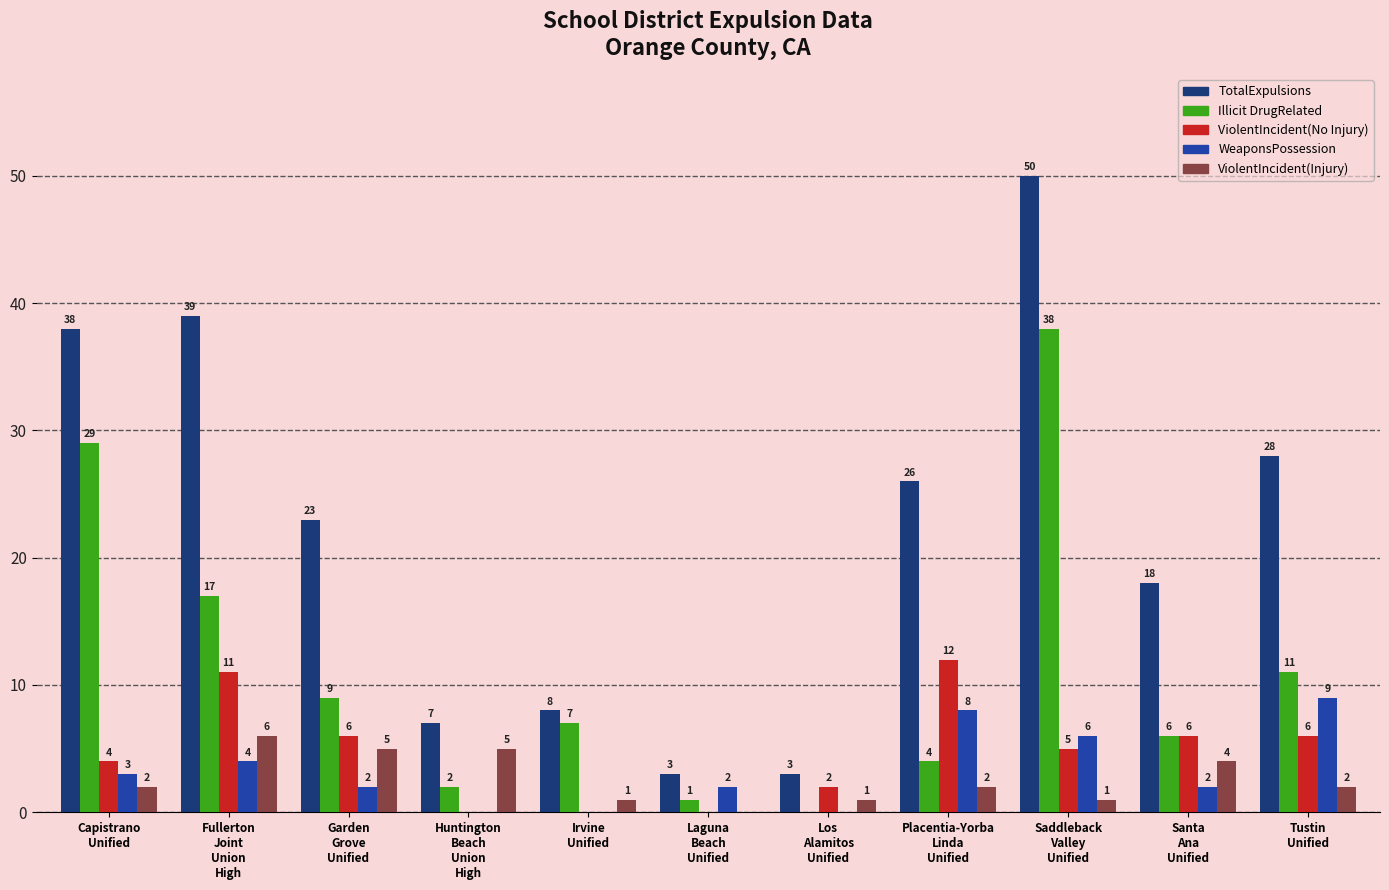

Which series has the largest total across all categories?

TotalExpulsions